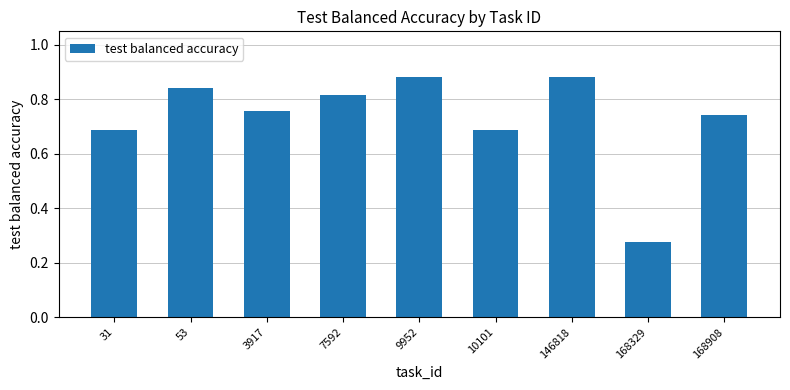

Where is the data nearest to the value 0?

168329